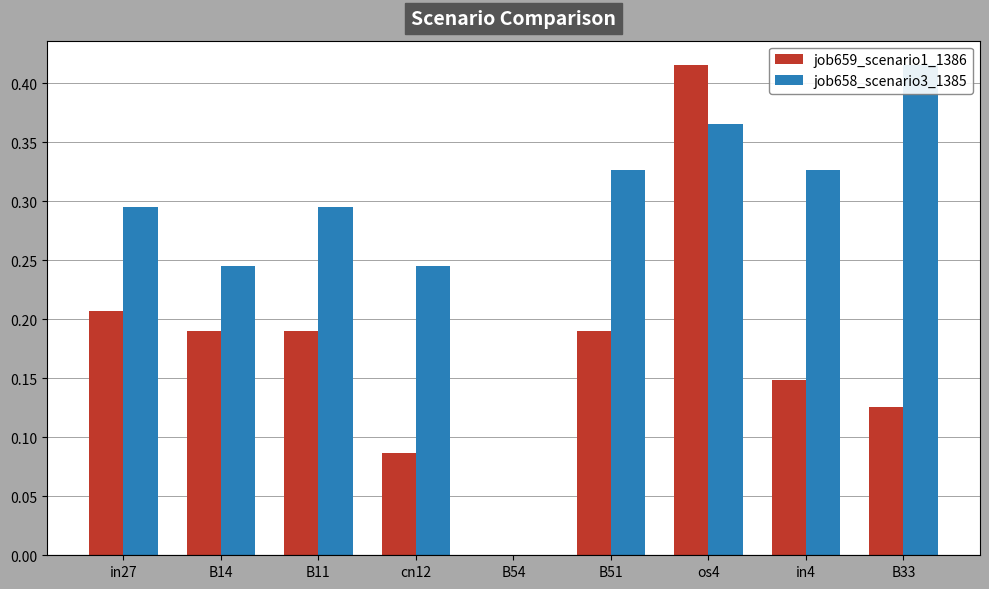

Is the value of job658_scenario3_1385 at cn12 greater than the value of job659_scenario1_1386 at B33?

Yes